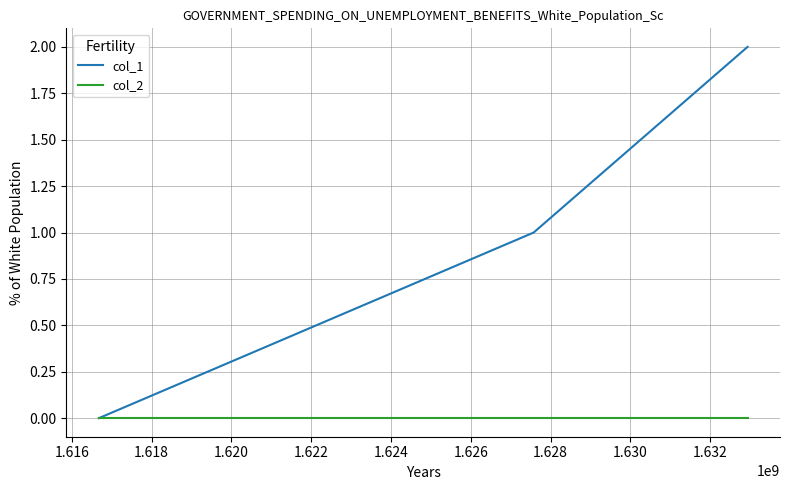

Which series has the largest total across all categories?

col_1